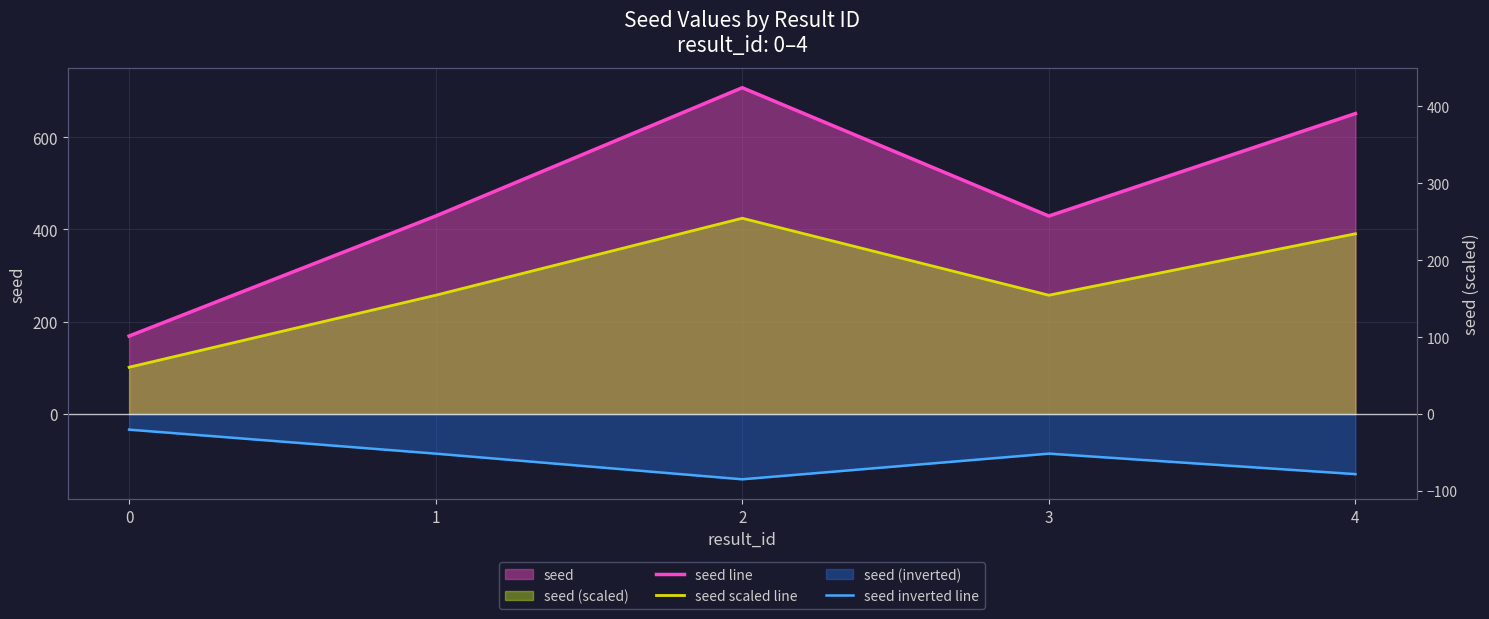

What is the difference between the maximum and second lowest values in the seed inverted line series?

96.4